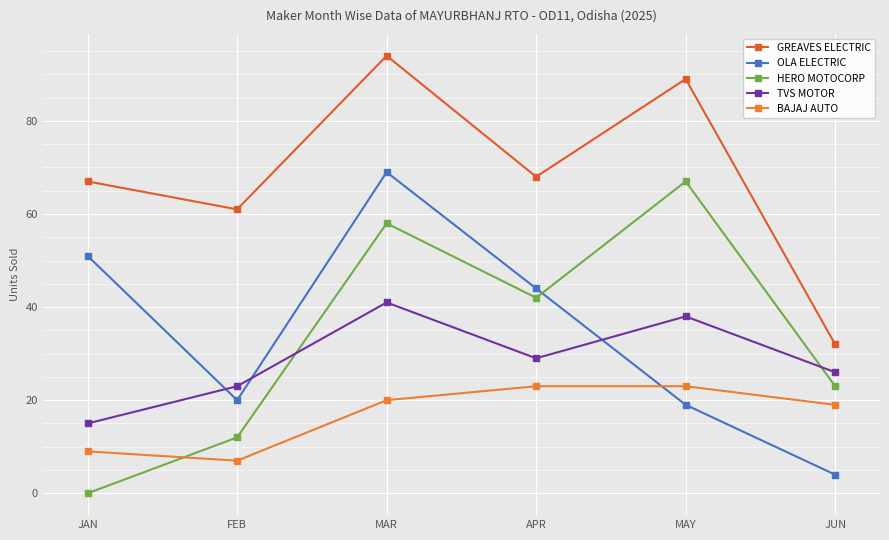

The GREAVES ELECTRIC series shows 53 at MAY. True or false?

False